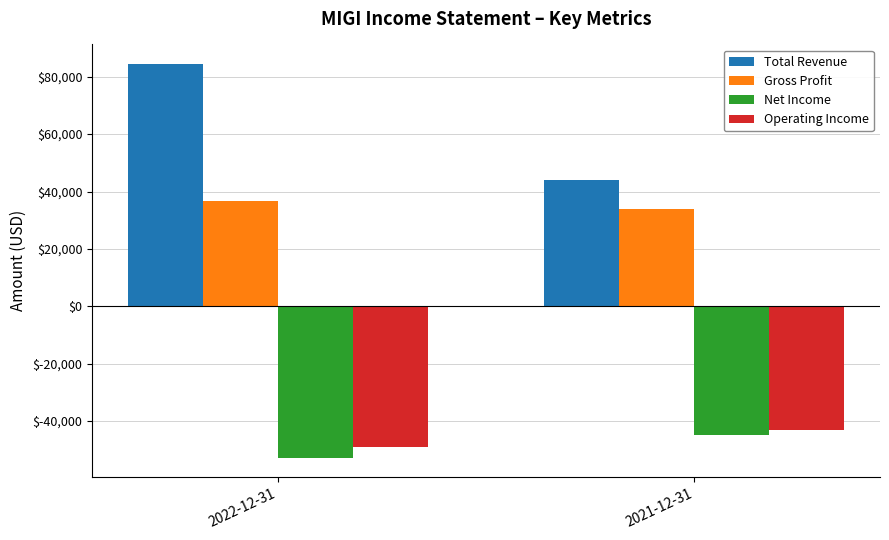

Which category has the highest value in the Total Revenue series?

2022-12-31